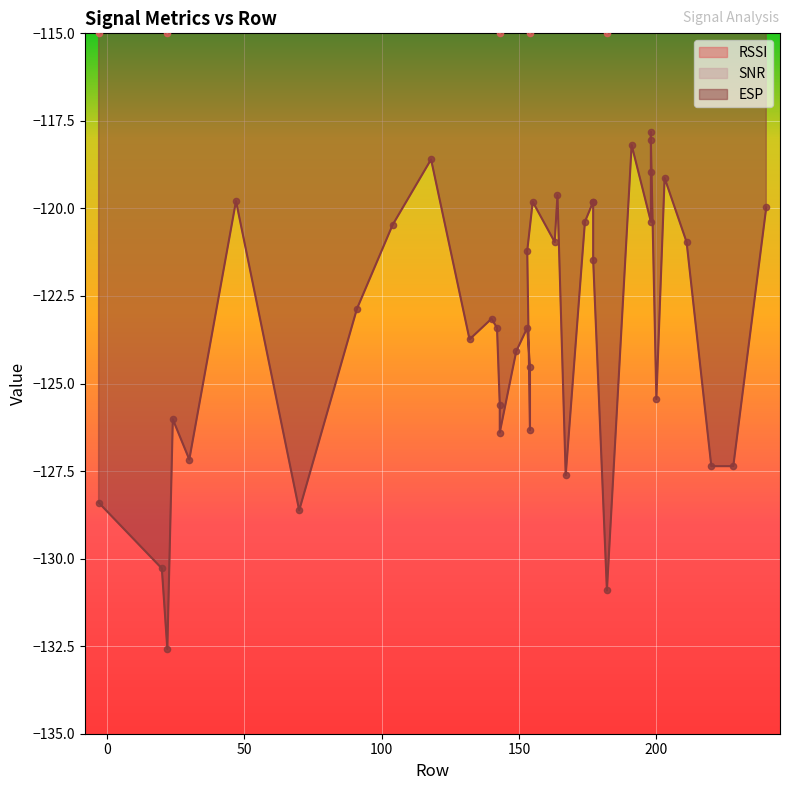

Which series has the largest total across all categories?

SNR